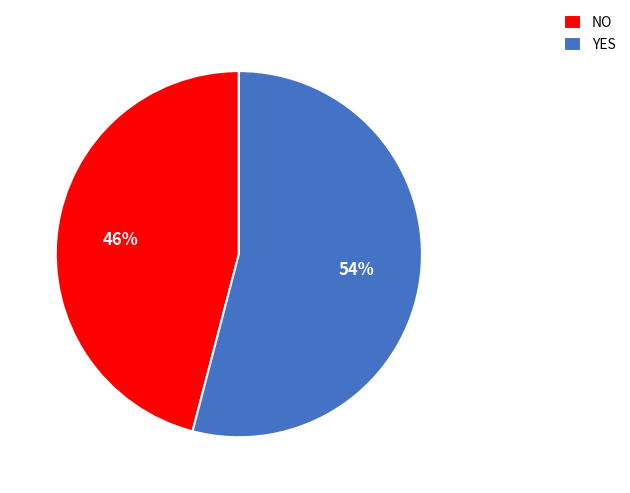

Approximately how many times larger is the value at YES compared to NO?

1.2